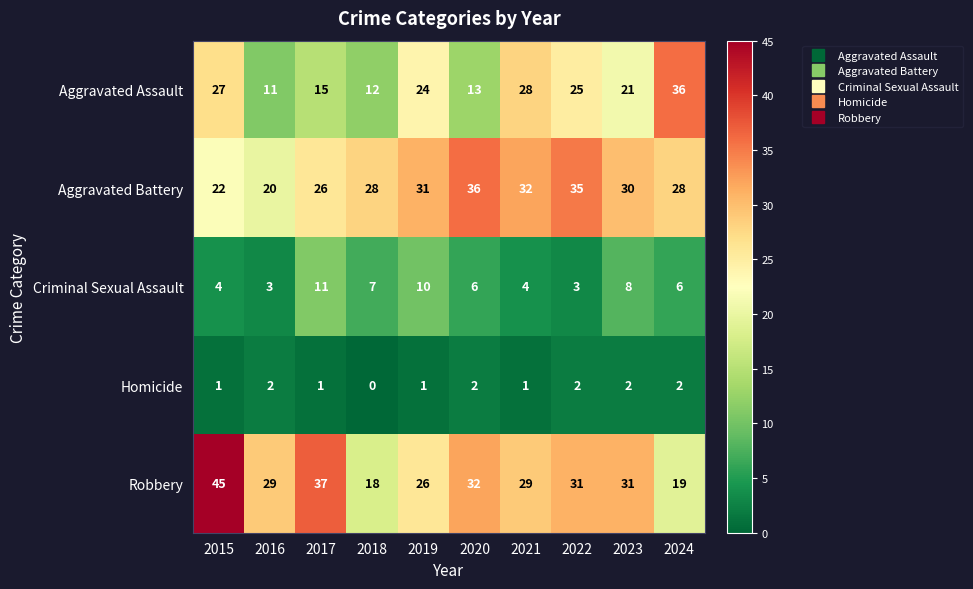

What is the greatest value displayed?

45